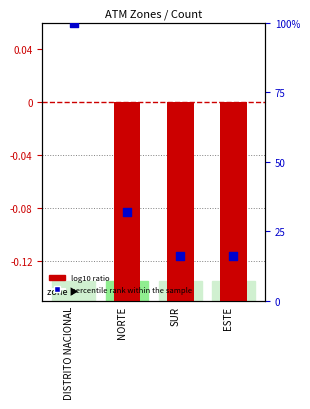

At how many categories does at least one series exceed 75?

1